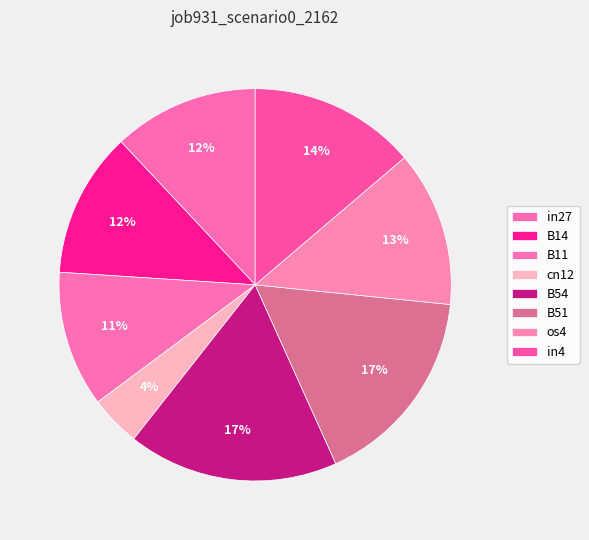

To the nearest percent, what portion does in27 represent?

12%